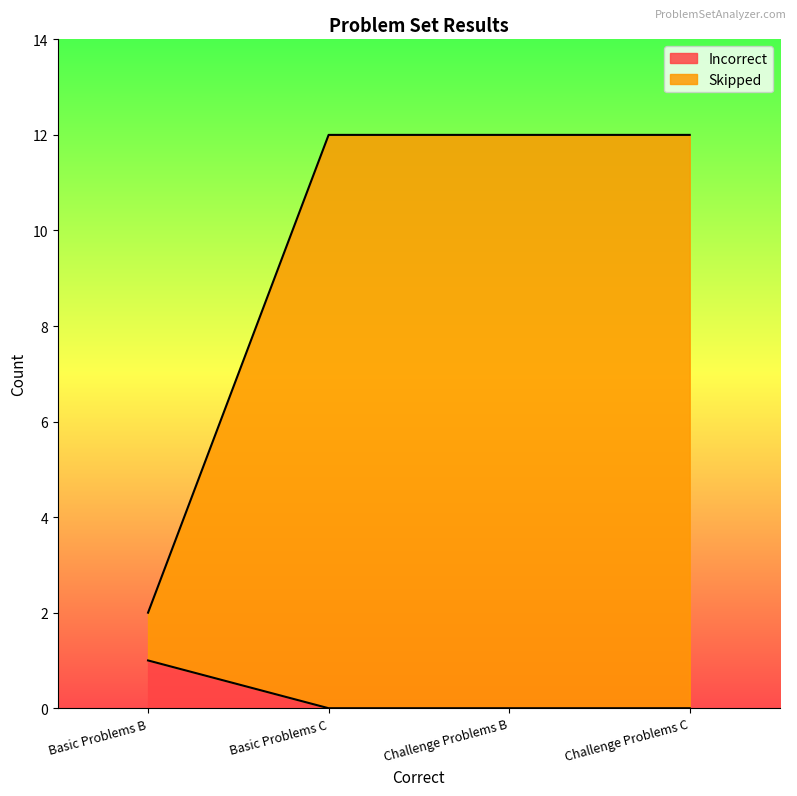

What position from the right is Challenge Problems C?

1